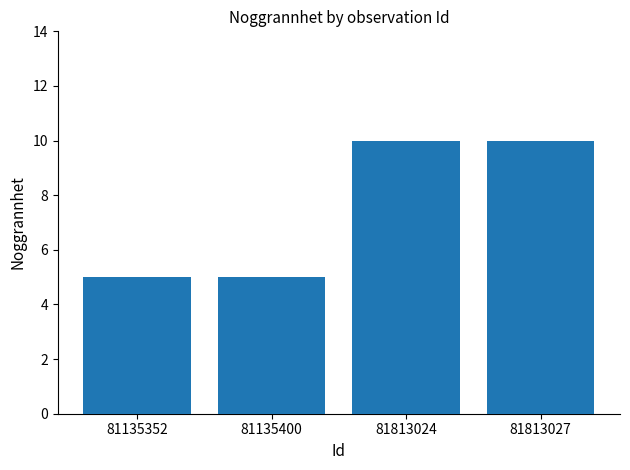

What is the value of the 1st bar from the left?

5